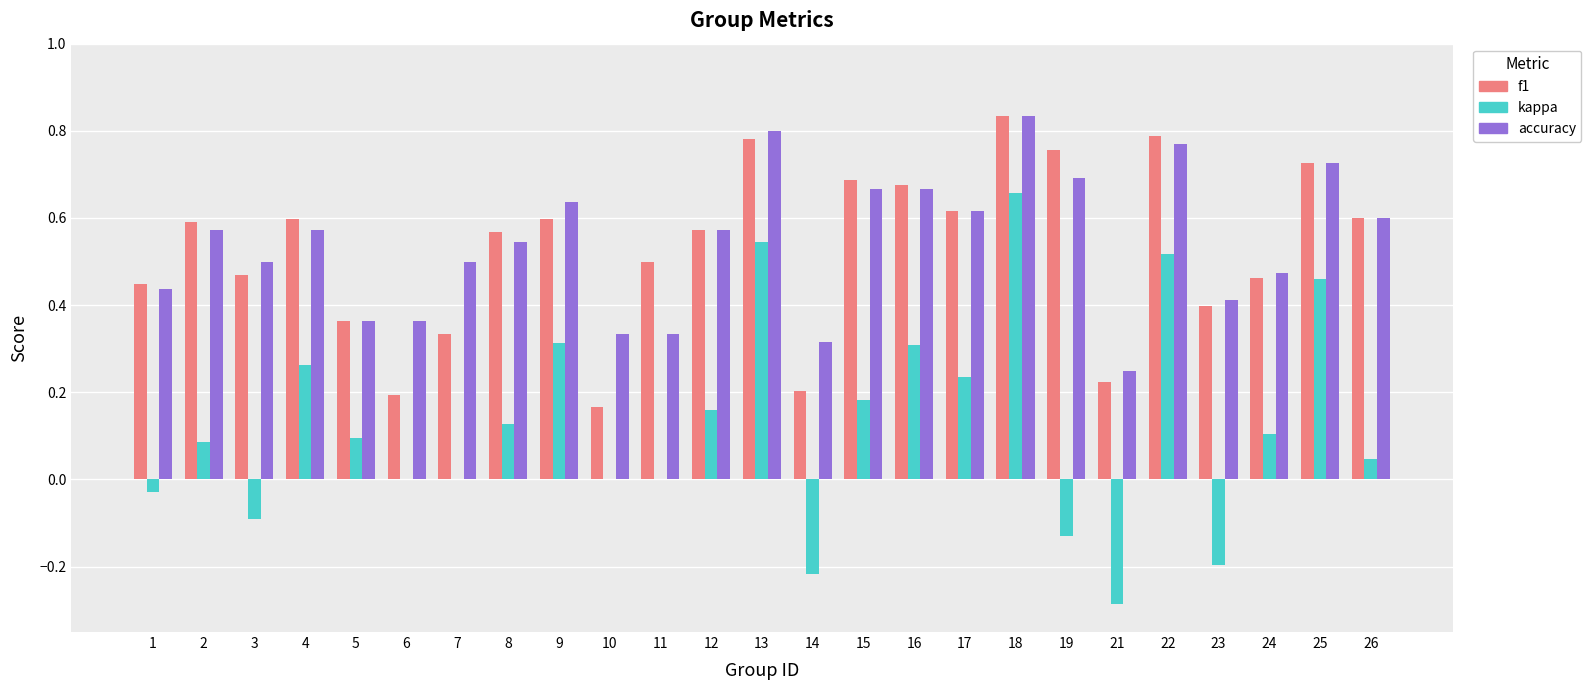

At which category is the sum across all series the highest?

18